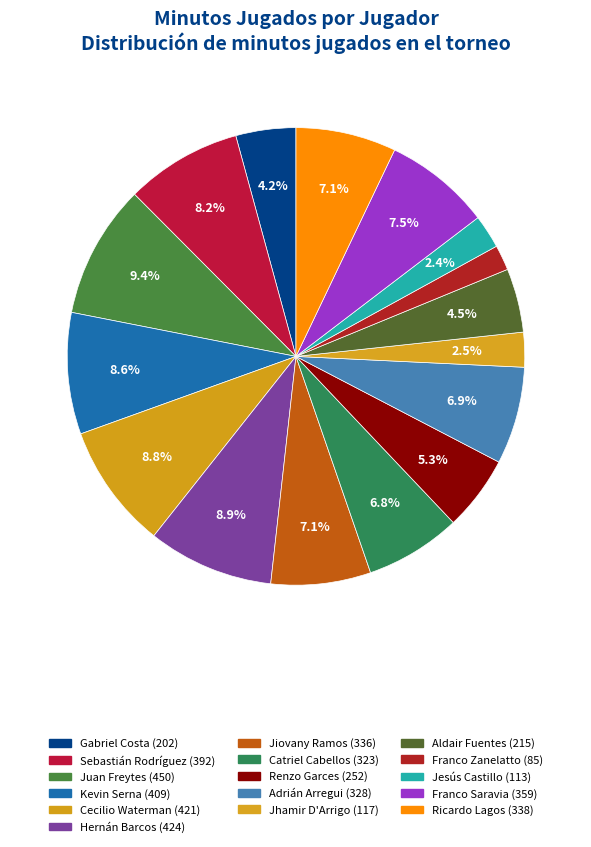

What is the change in value from Cecilio Waterman to Catriel Cabellos?

-98